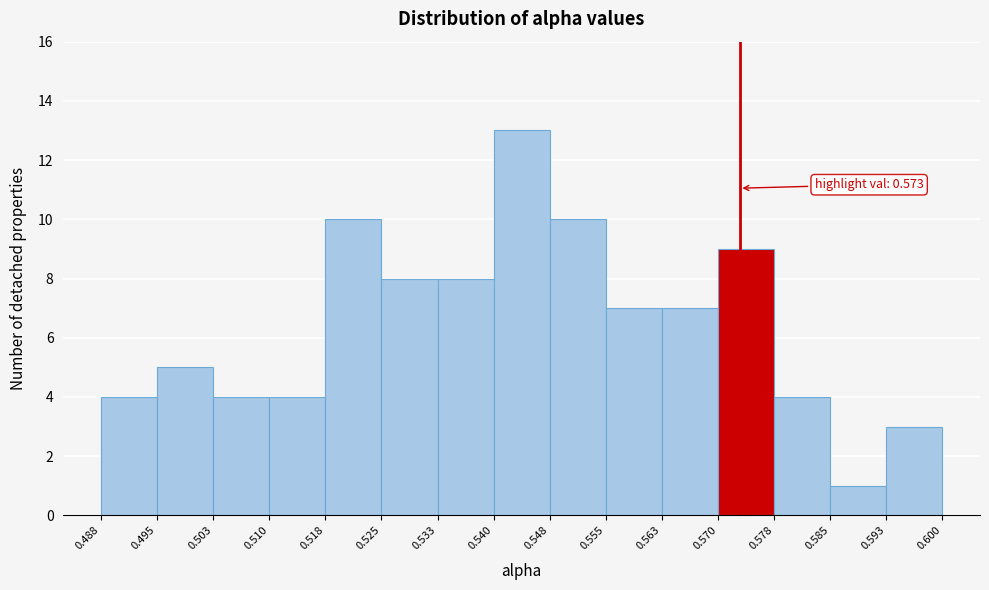

Which range on the x-axis has the tallest bar?

0.540 to 0.548